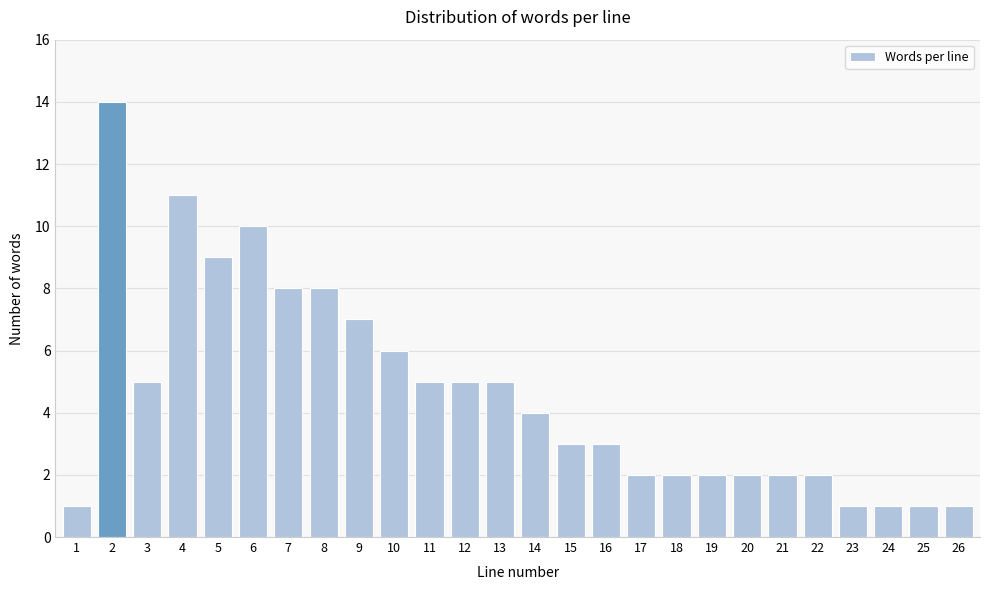

Reading left to right, list all the values displayed in this chart.

1	14	5	11	9	10	8	8	7	6	5	5	5	4	3	3	2	2	2	2	2	2	1	1	1	1